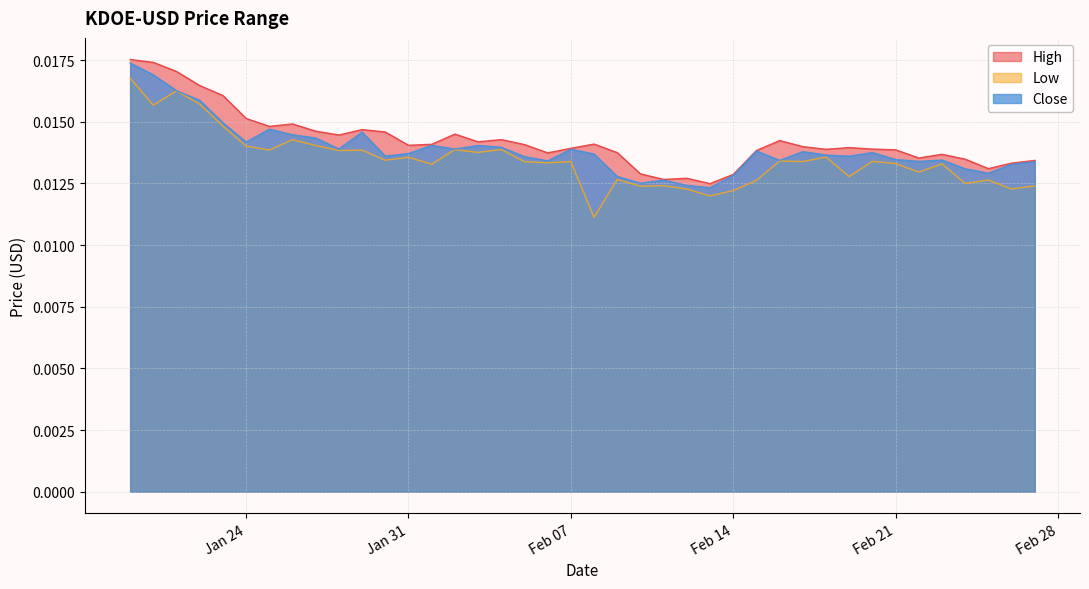

List the labels in order of Low value, largest first.

2023-01-19, 2023-01-21, 2023-01-22, 2023-01-20, 2023-01-23, 2023-01-26, 2023-01-27, 2023-01-24, 2023-02-04, 2023-02-02, 2023-01-25, 2023-01-29, 2023-01-28, 2023-02-03, 2023-02-18, 2023-01-31, 2023-01-30, 2023-02-16, 2023-02-20, 2023-02-07, 2023-02-17, 2023-02-05, 2023-02-06, 2023-02-21, 2023-02-23, 2023-02-01, 2023-02-22, 2023-02-19, 2023-02-09, 2023-02-25, 2023-02-15, 2023-02-24, 2023-02-11, 2023-02-27, 2023-02-10, 2023-02-26, 2023-02-12, 2023-02-14, 2023-02-13, 2023-02-08